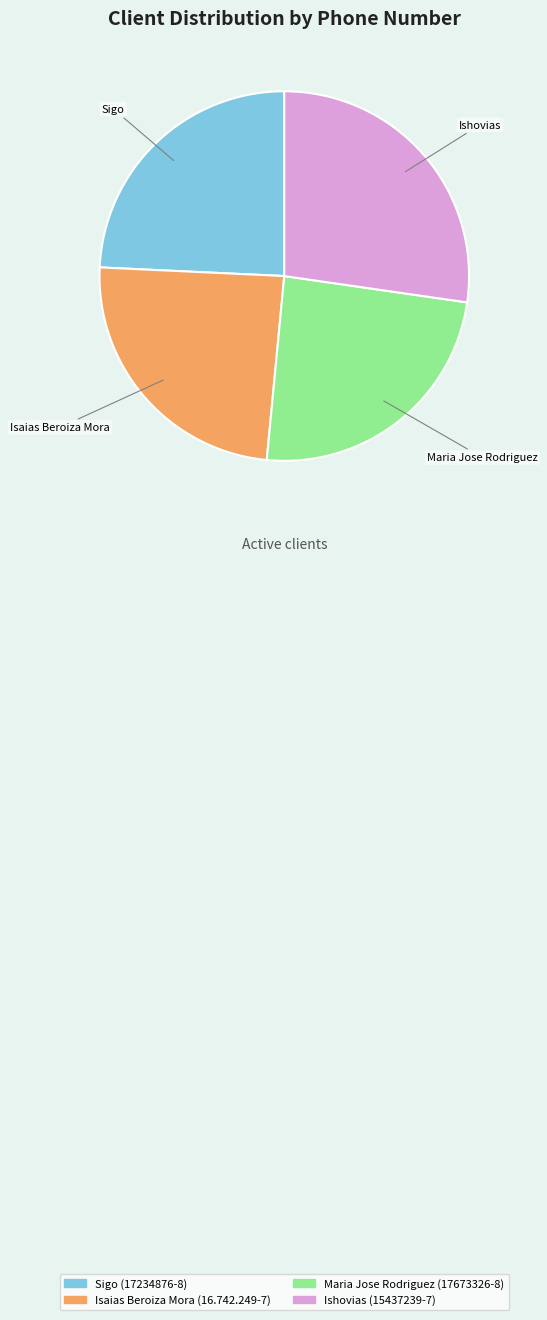

The Isaias Beroiza Mora (16.742.249-7) slice represents 24% of the pie. True or false?

True